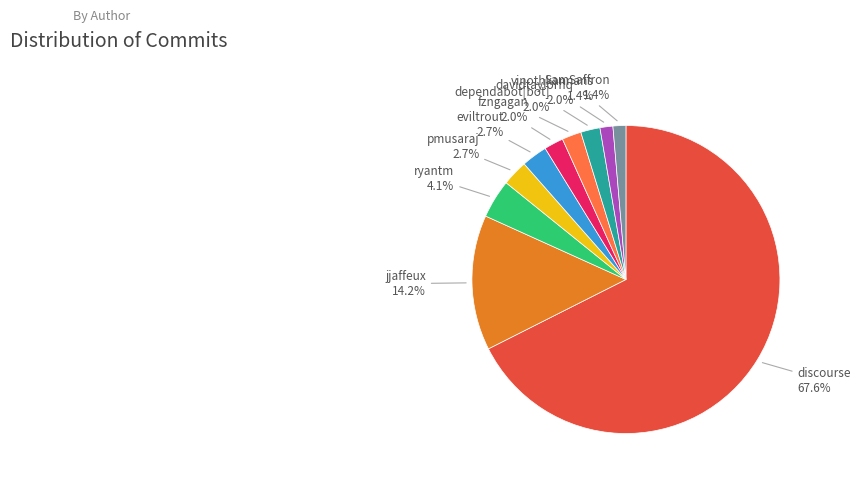

Is there any slice that represents more than half of the pie?

Yes